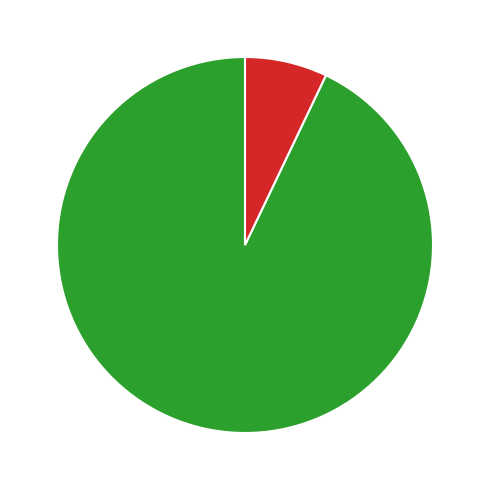

To the nearest percent, what is the difference between the largest and smallest slice percentages?

86%